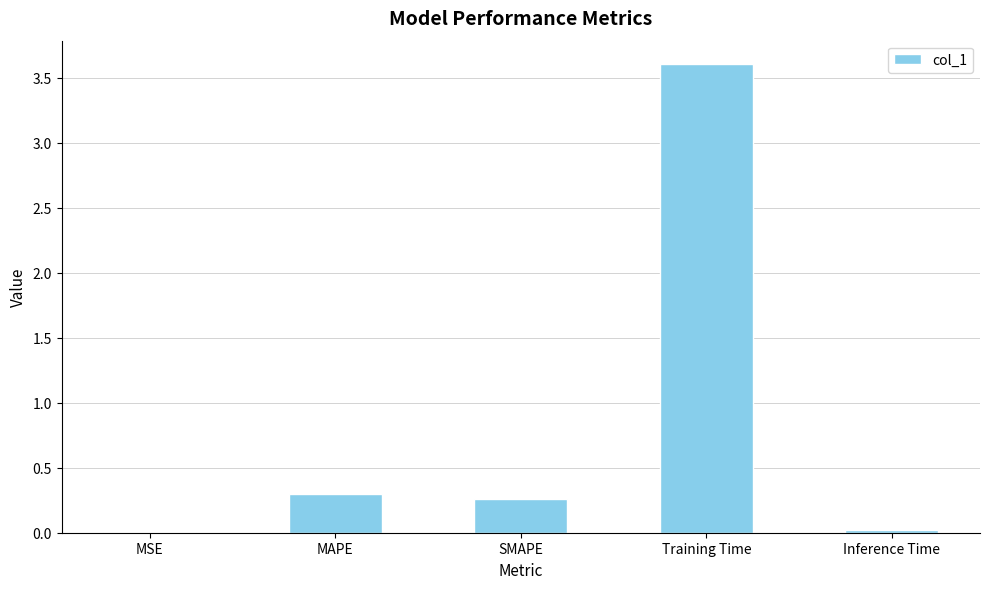

Is it true that the value at MAPE is 0.1?

False